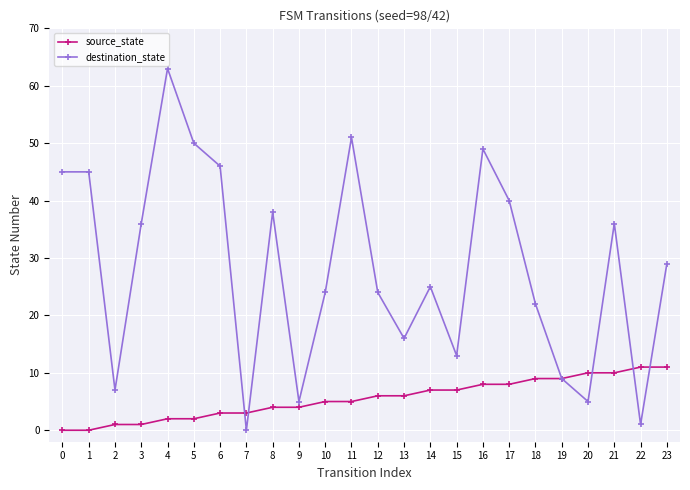

Reading left to right, transcribe all the data shown in this chart.

source_state: 0=0	1=0	2=1	3=1	4=2	5=2	6=3	7=3	8=4	9=4	10=5	11=5	12=6	13=6	14=7	15=7	16=8	17=8	18=9	19=9	20=10	21=10	22=11	23=11
destination_state: 0=45	1=45	2=7	3=36	4=63	5=50	6=46	7=0	8=38	9=5	10=24	11=51	12=24	13=16	14=25	15=13	16=49	17=40	18=22	19=9	20=5	21=36	22=1	23=29